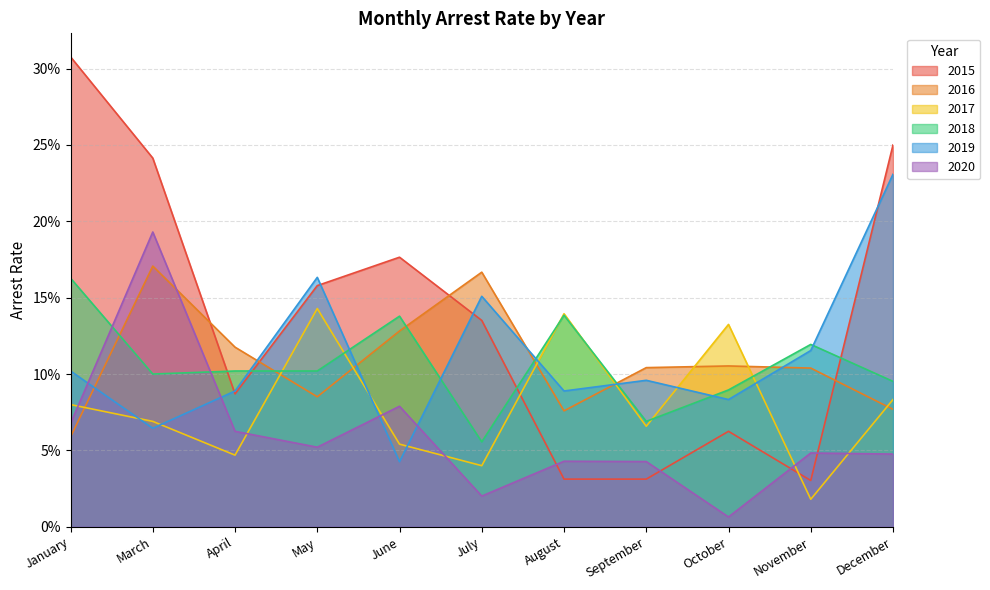

How many distinct data groups are displayed?

6